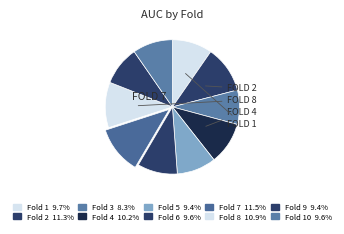

How many slices are in this pie chart?

10